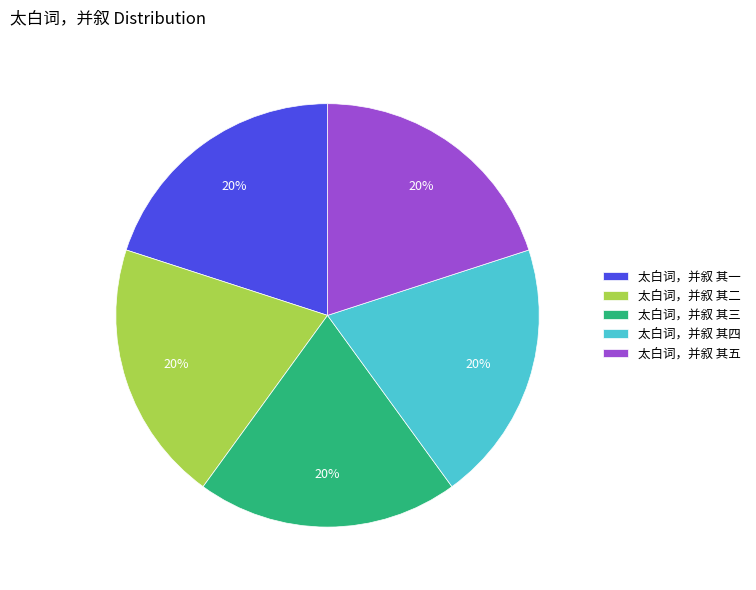

What is the ratio of the value at 太白词，并叙 其二 to the value at 太白词，并叙 其四?

1.0